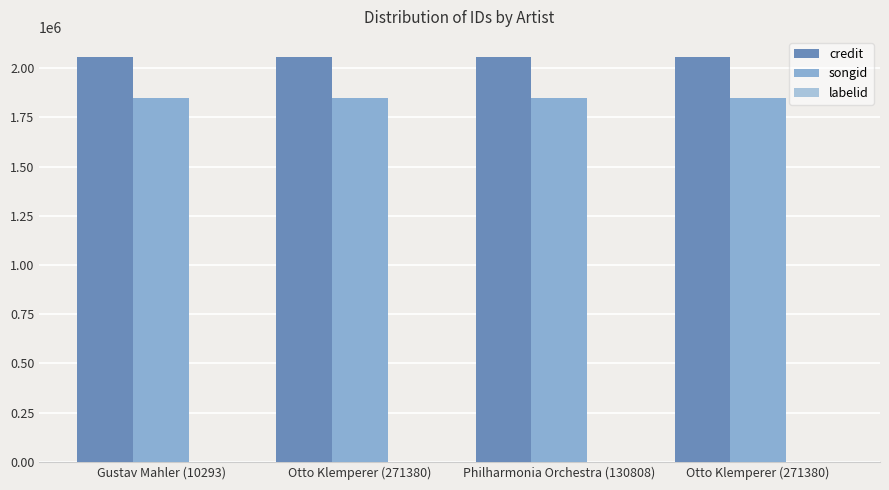

How many data points does each series have?

4